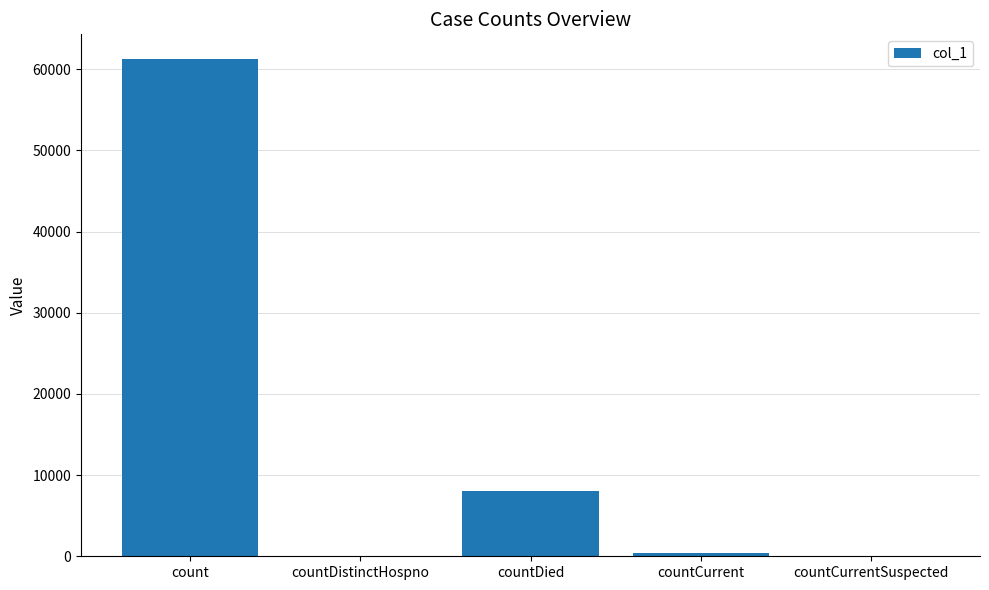

At which category does the chart reach its peak across all series?

count